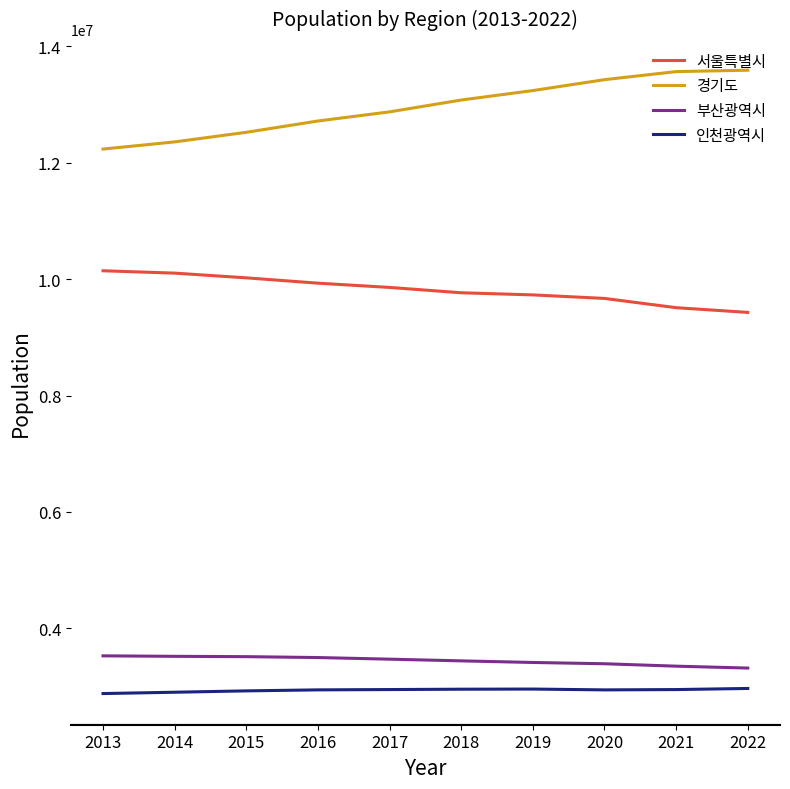

Which series has the largest total across all categories?

경기도